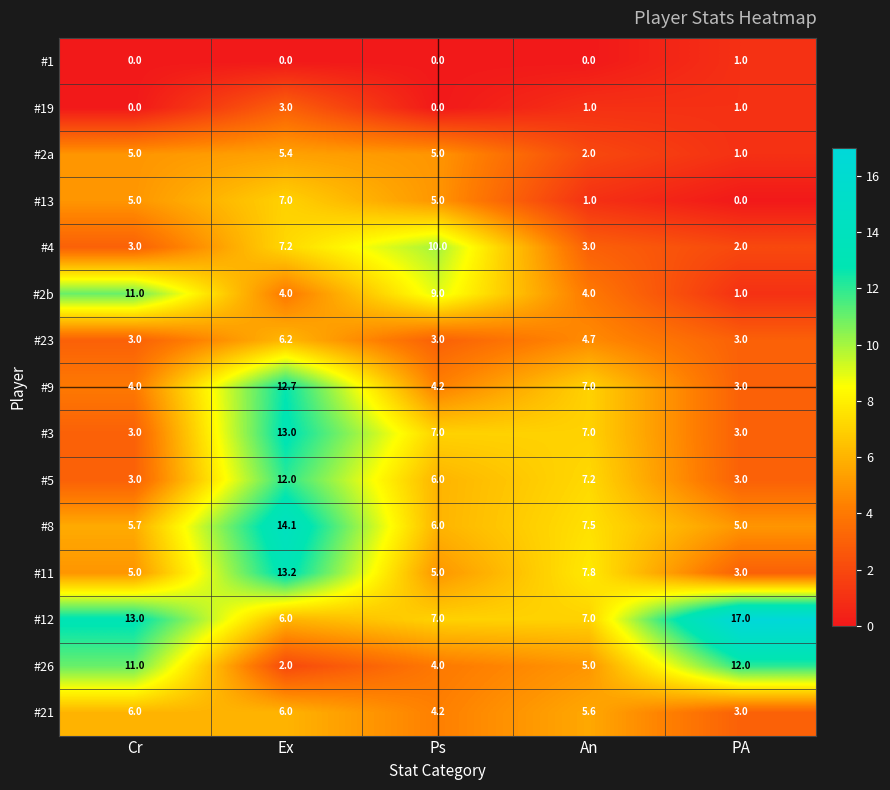

Count the number of categories in the chart.

5